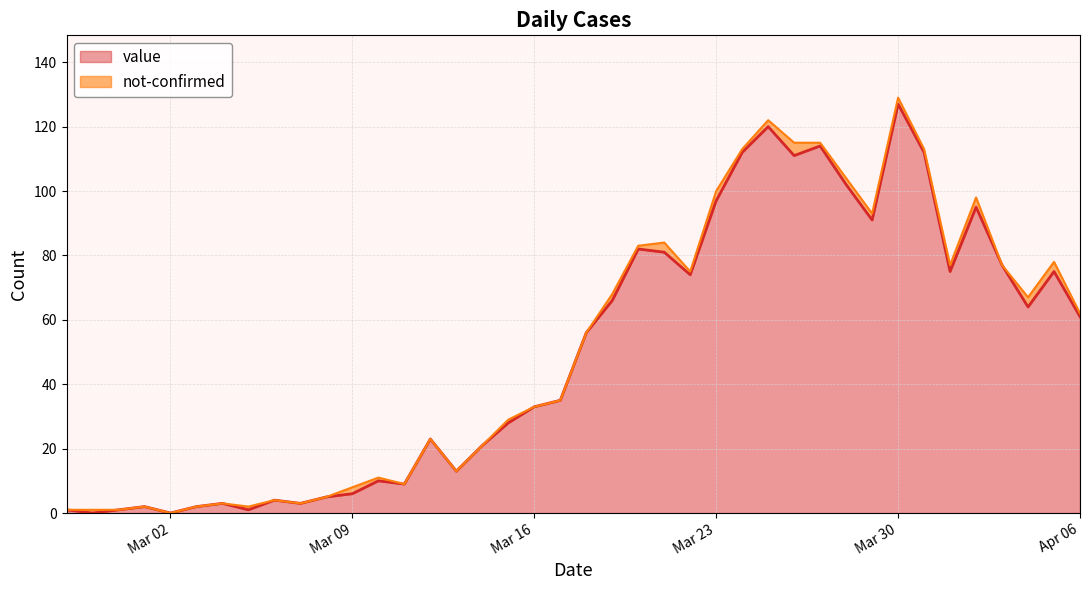

Is it true that value equals 189 at Mar 30?

False